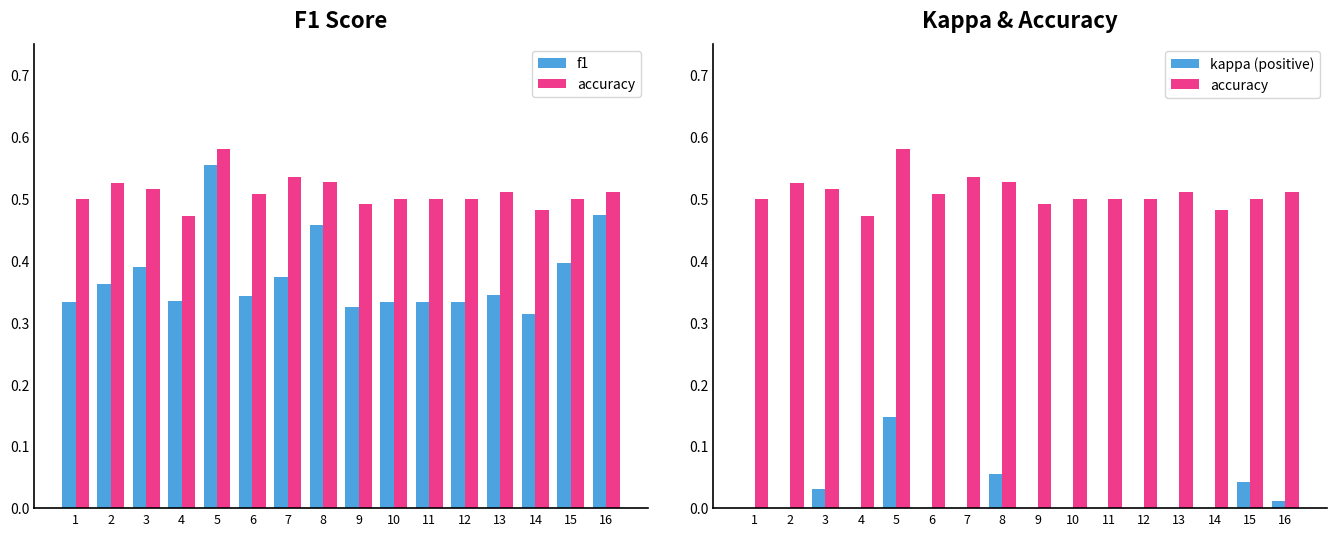

How many categories are shown in the chart?

16